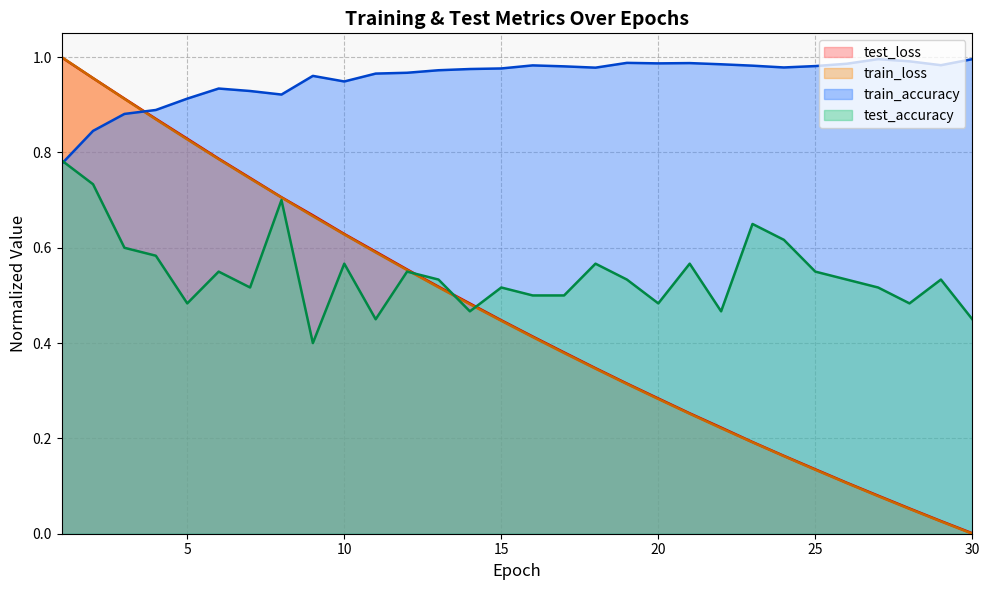

Is the value of train_accuracy at 12 greater than the value of train_loss at 28?

Yes